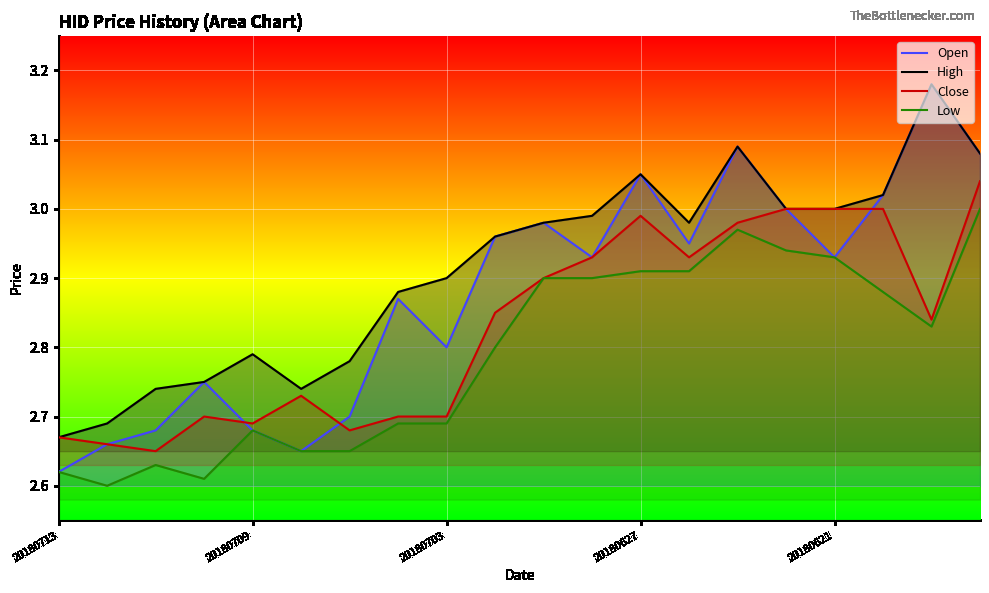

True or false: Close and High intersect in this chart.

False